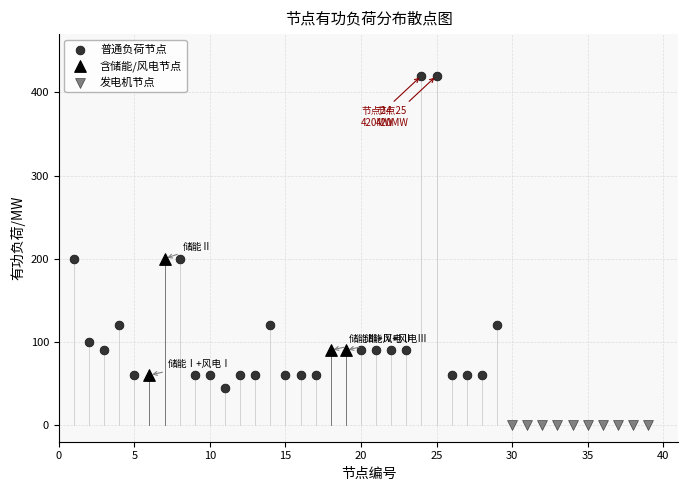

Which series reaches the maximum Y coordinate?

普通负荷节点